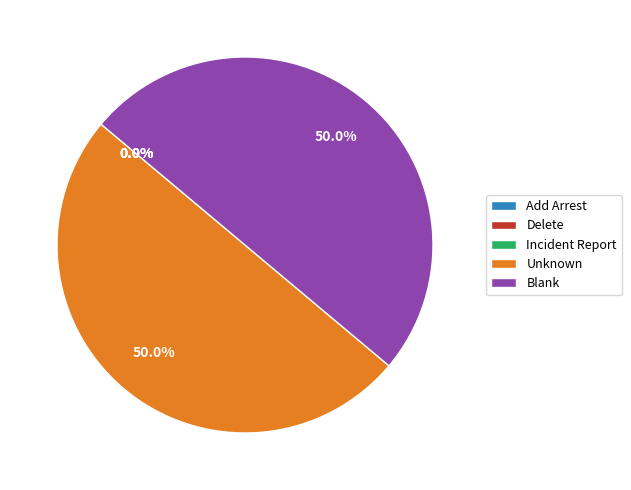

What percentage is NOT represented by Unknown?

50.0%